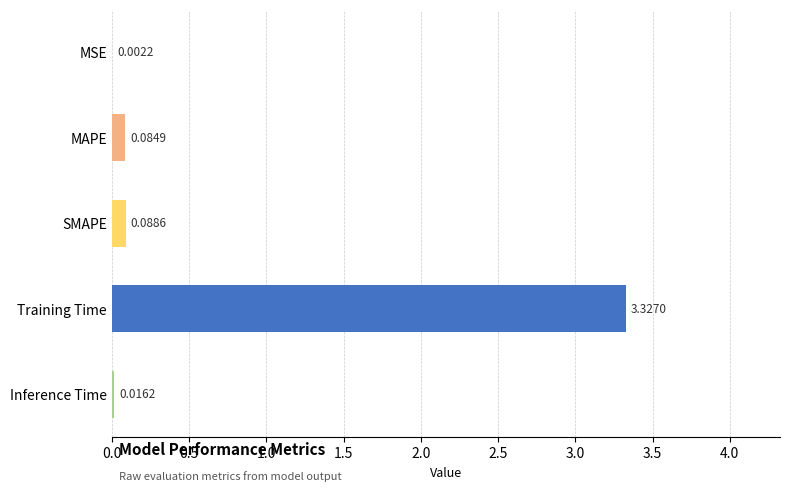

Does the chart contain stacked bars?

No